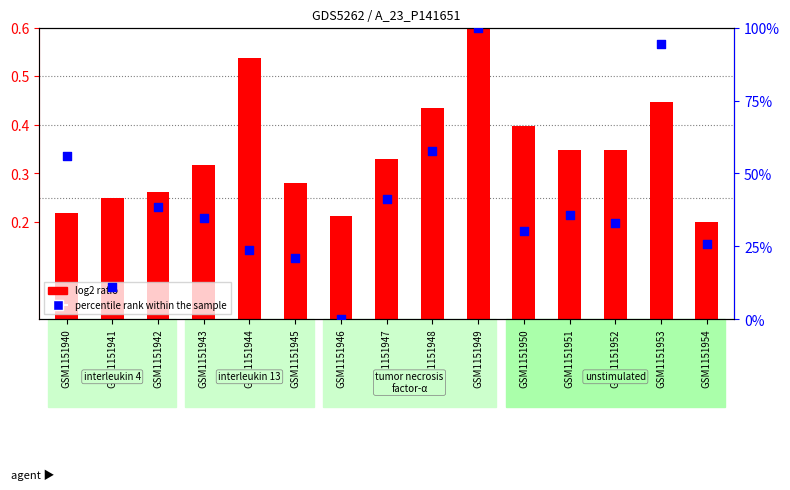

Which series has the largest Y range (max minus min)?

percentile rank within the sample